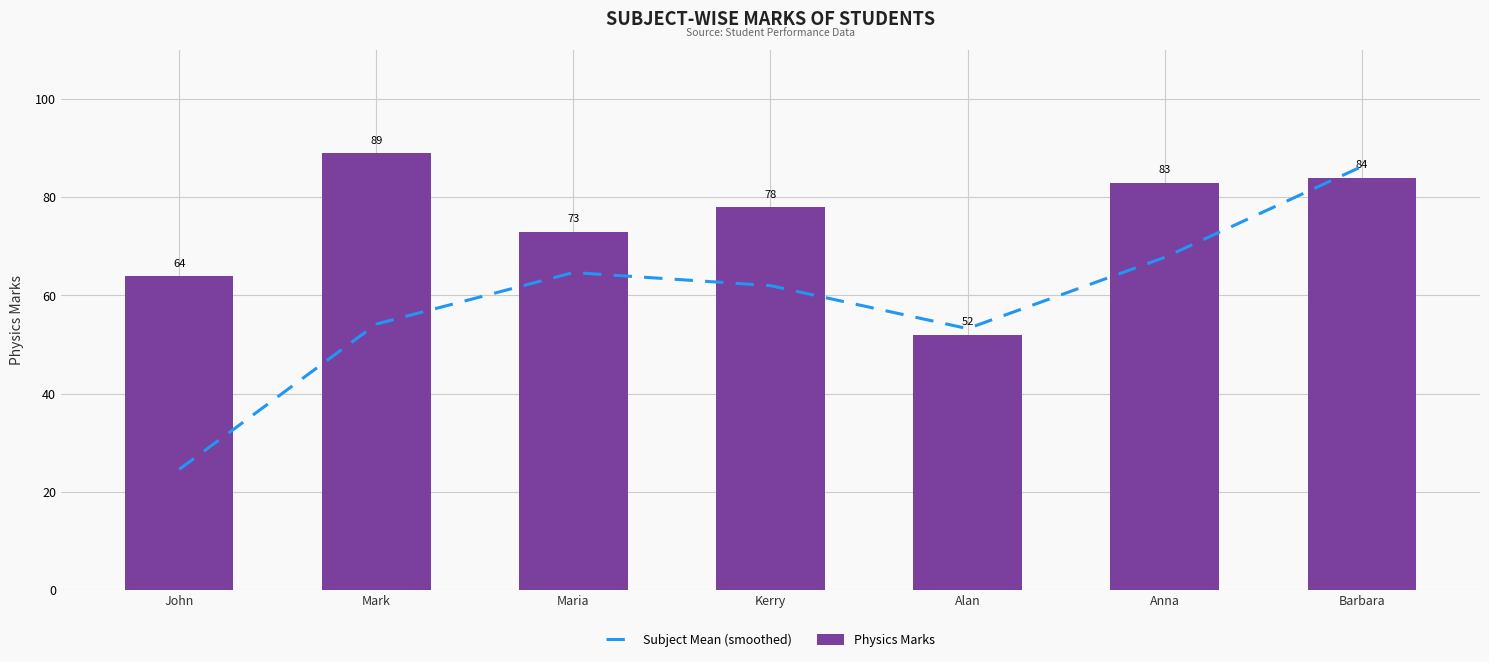

What is the difference between the second highest and second lowest values in the Physics Marks series?

20